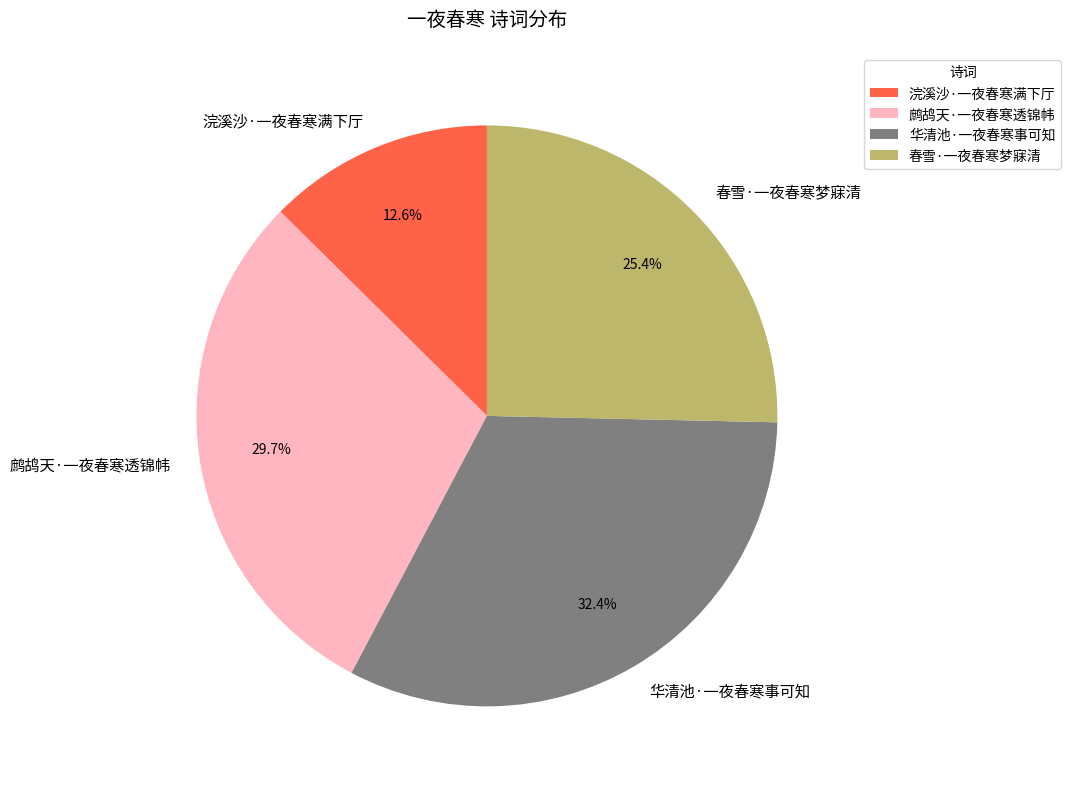

To the nearest percent, what is the difference between the 鹧鸪天·一夜春寒透锦帏 and 浣溪沙·一夜春寒满下厅 slice percentages?

17%